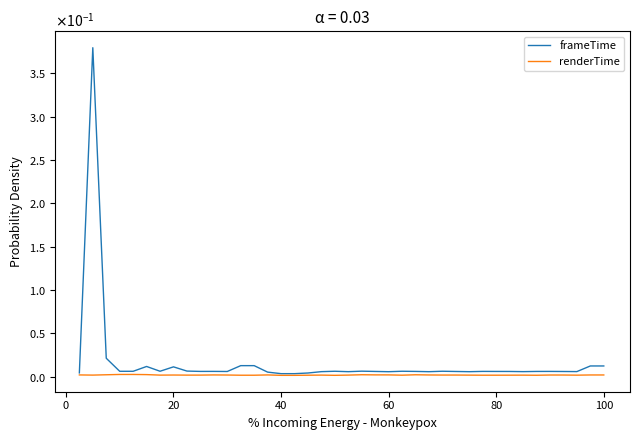

What are all the series names shown in the legend?

frameTime, renderTime